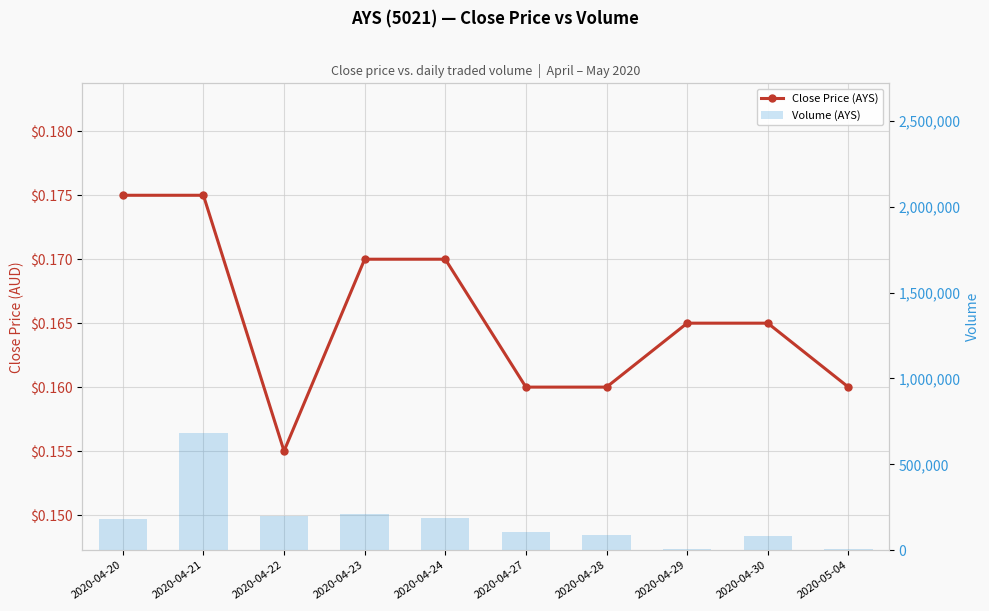

Between 2020-04-27 and 2020-04-29, which is larger?

2020-04-29